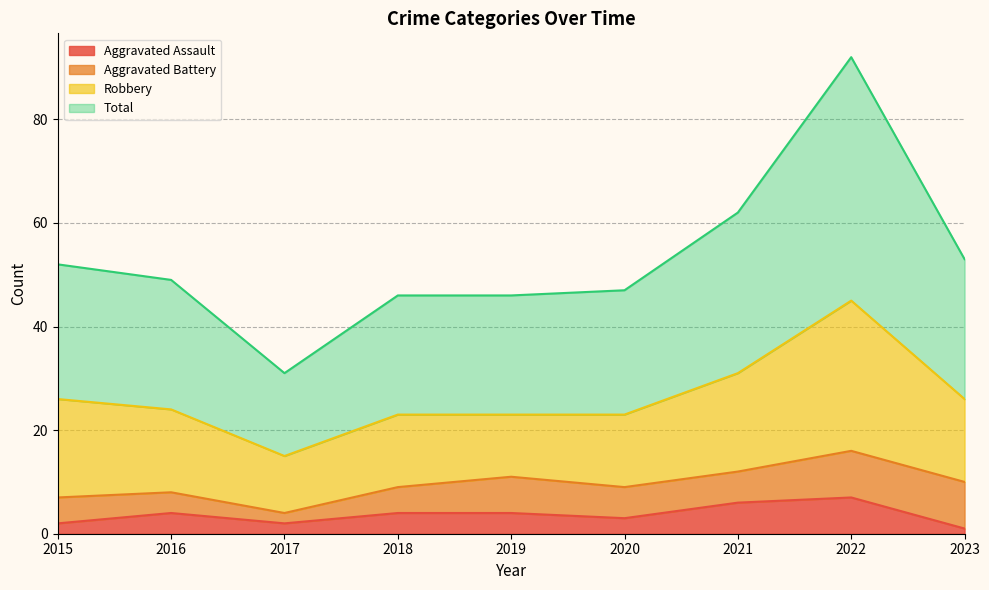

Count the Aggravated Assault values in the range 2 to 4.

6